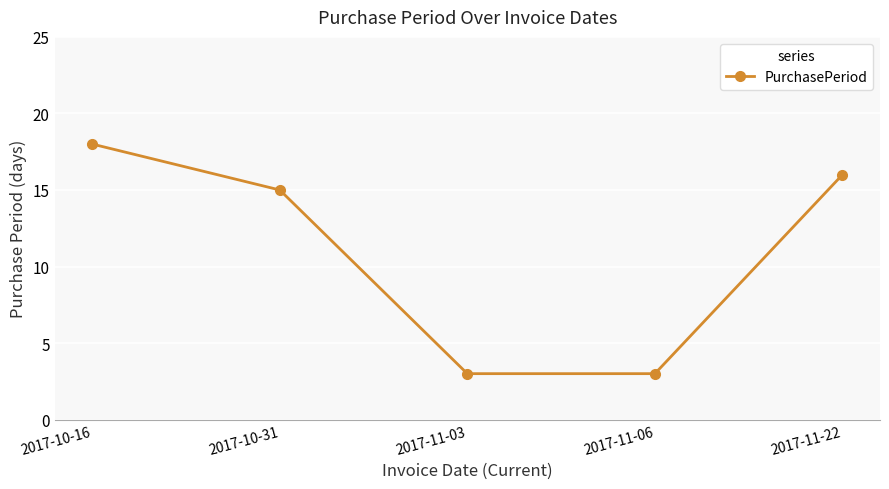

What is the value of the 1st point from the left?

18